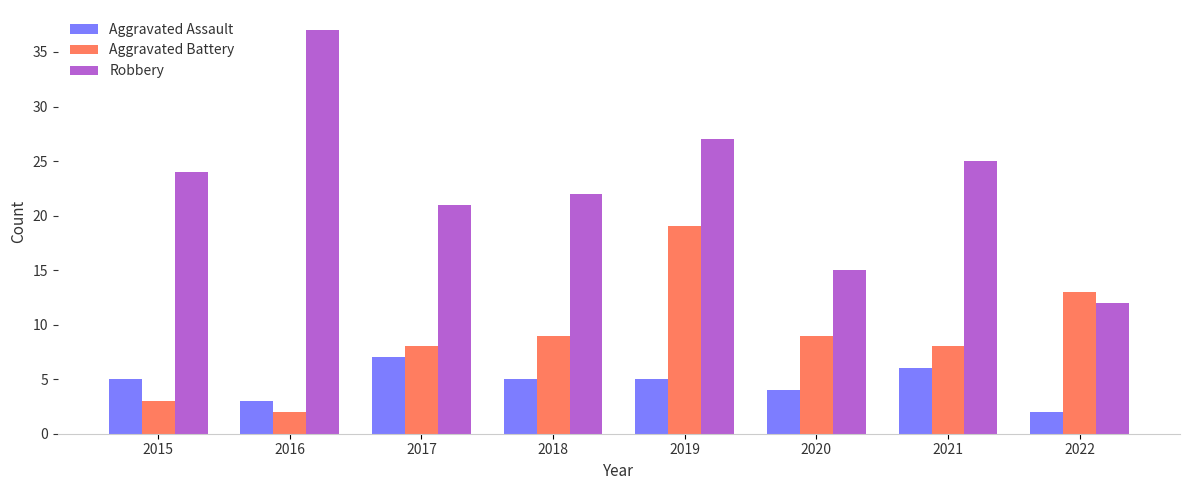

Which series changed the most between 2021 and 2022?

Robbery